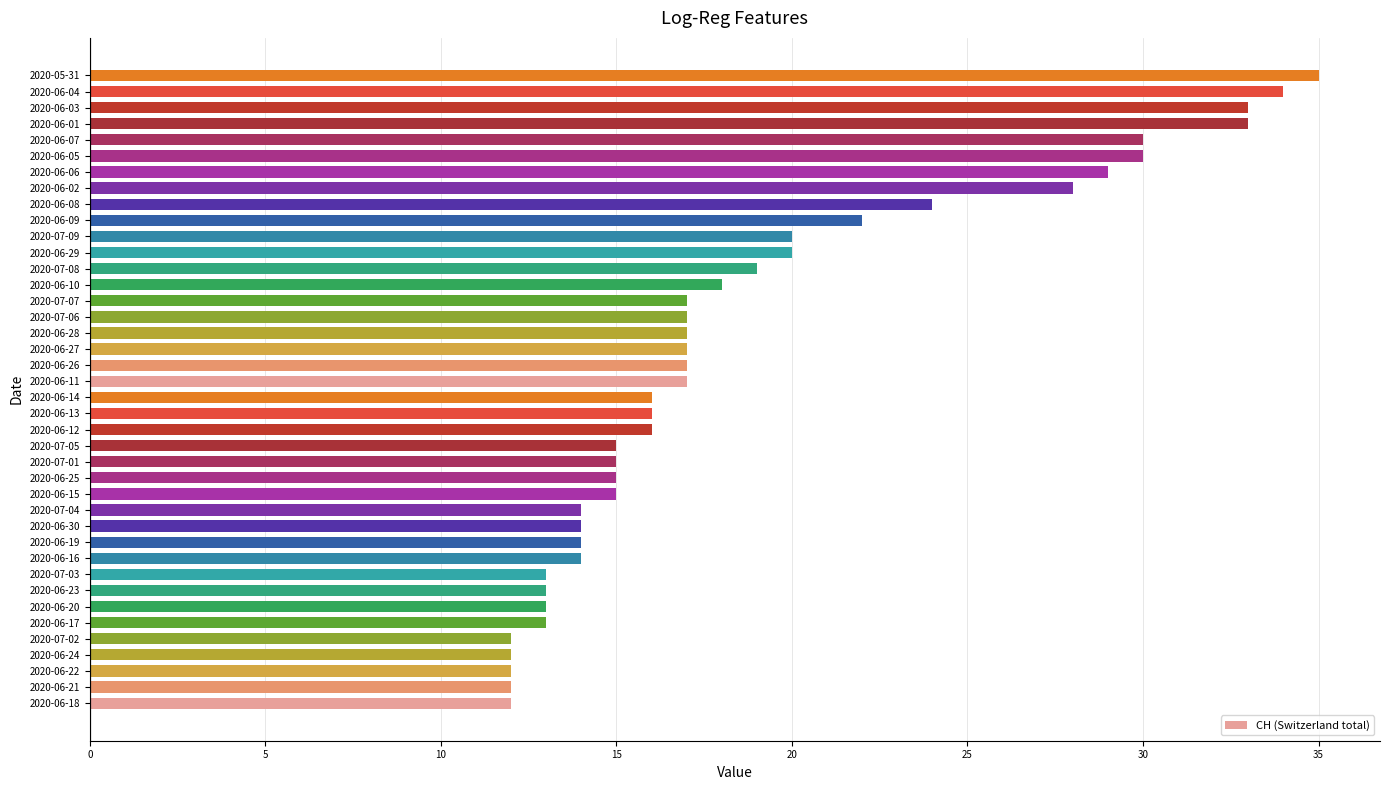

What is the difference between the values at 2020-07-07 and 2020-07-09?

3